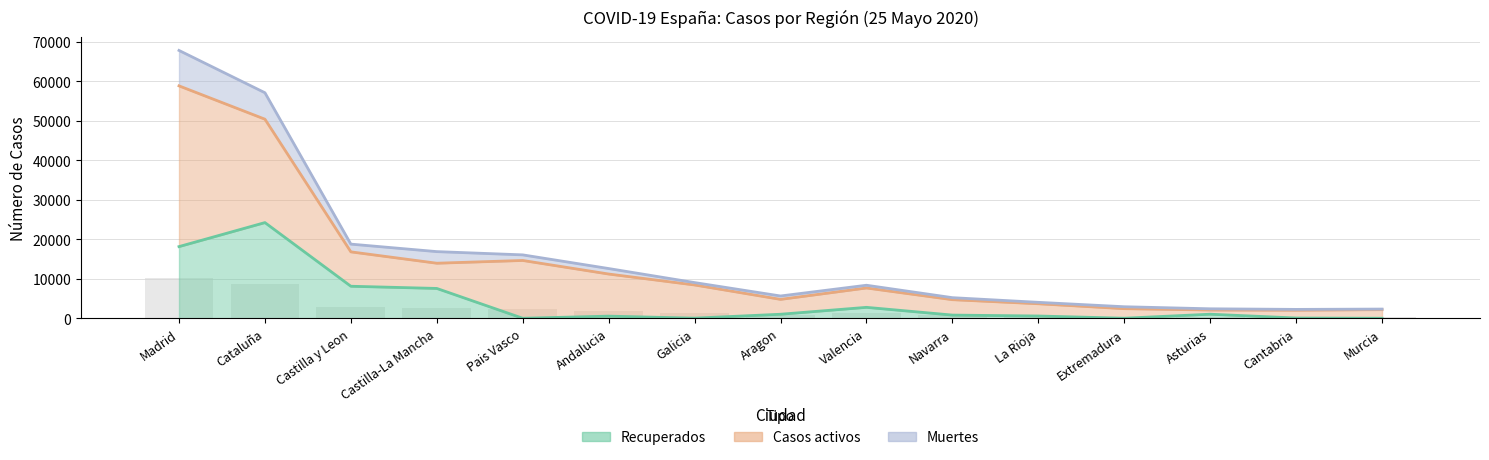

Does the chart contain any negative values?

No